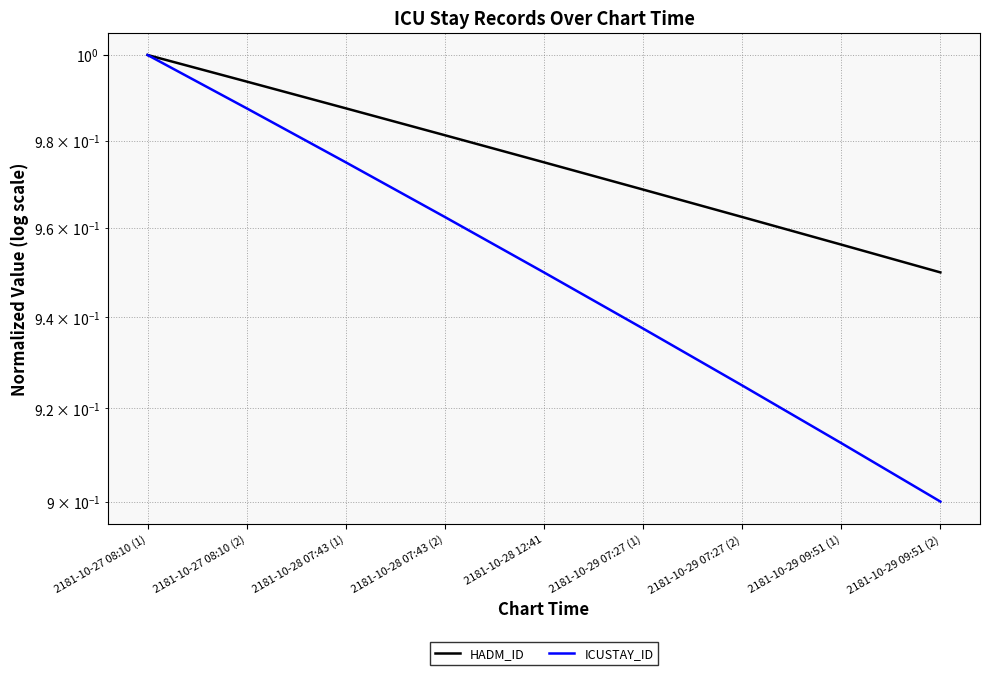

Which has a higher value, 2181-10-28 07:43 (1) or 2181-10-28 07:43 (2)?

2181-10-28 07:43 (1)